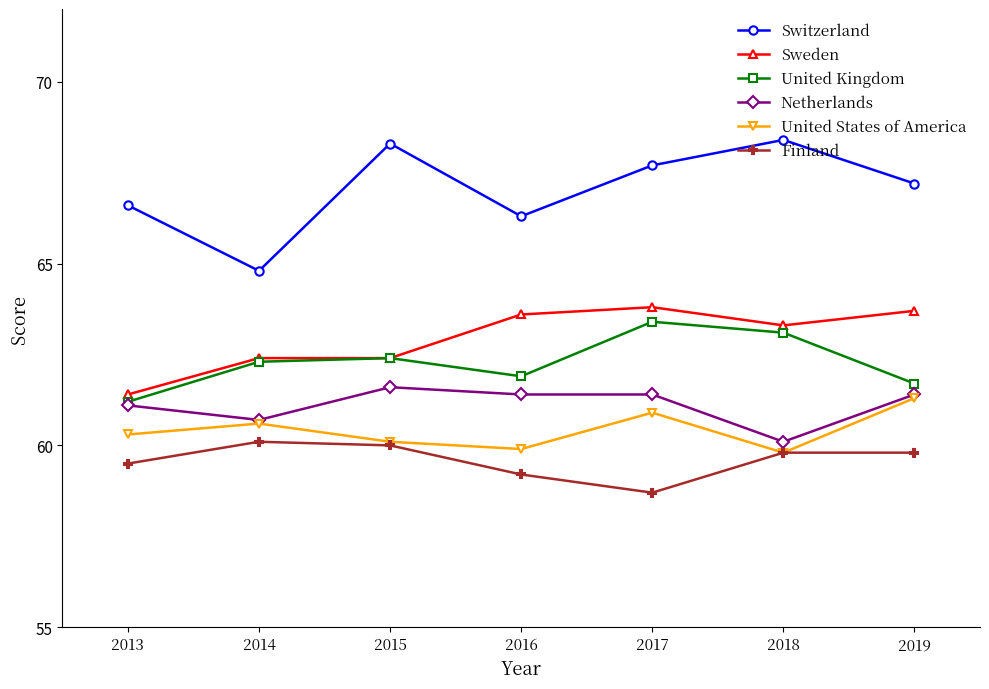

True or false: United Kingdom and Finland intersect in this chart.

False